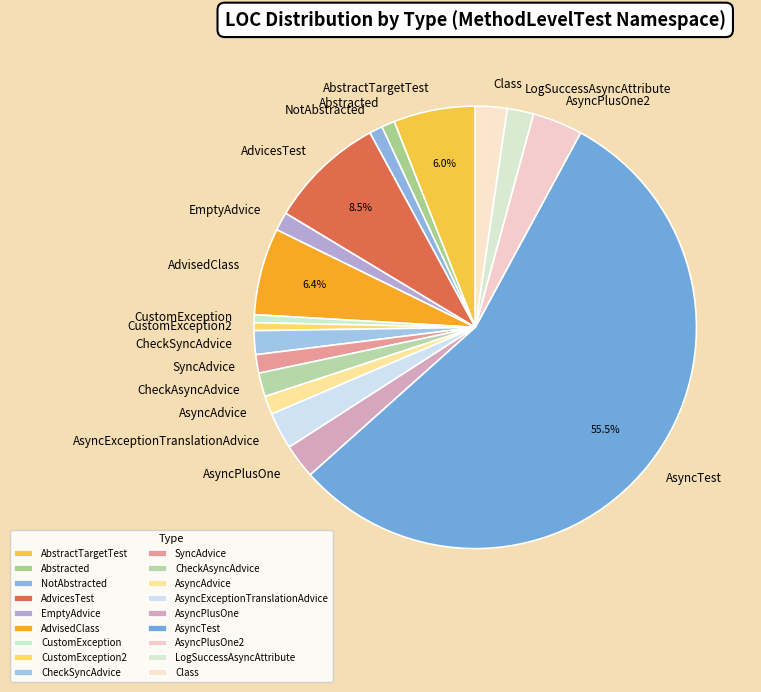

How many slices are in this pie chart?

18